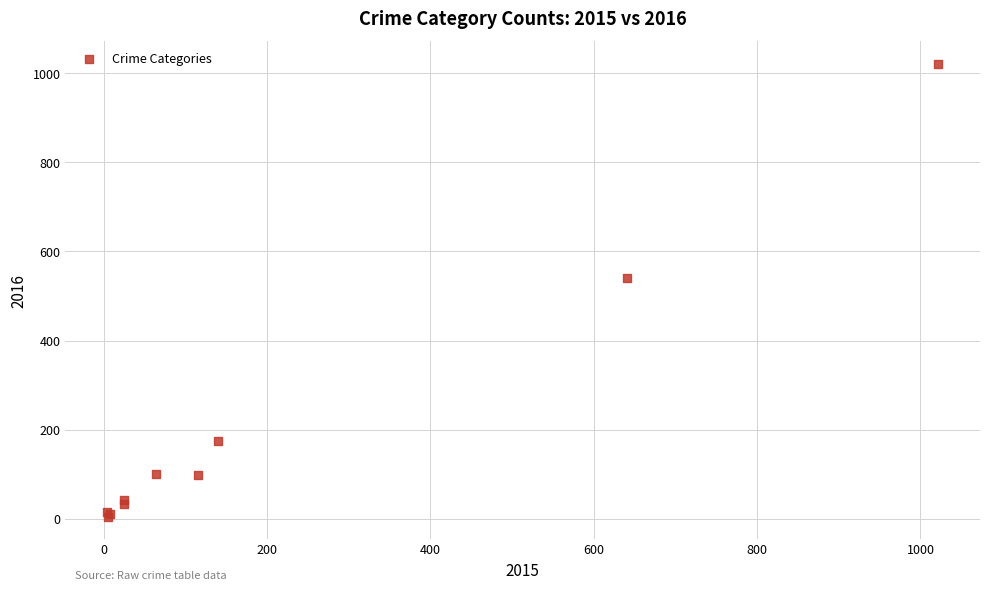

What Y value in the scatter plot is closest to 513?

540